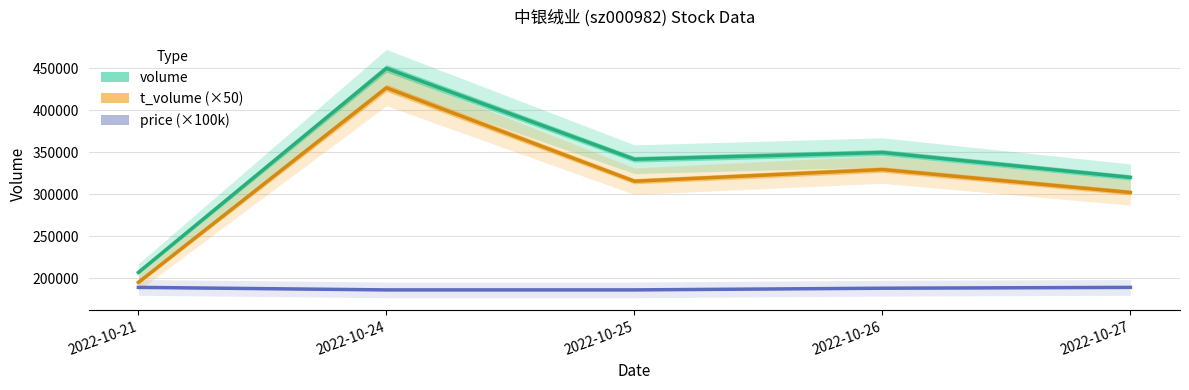

Count the number of categories in the chart.

5